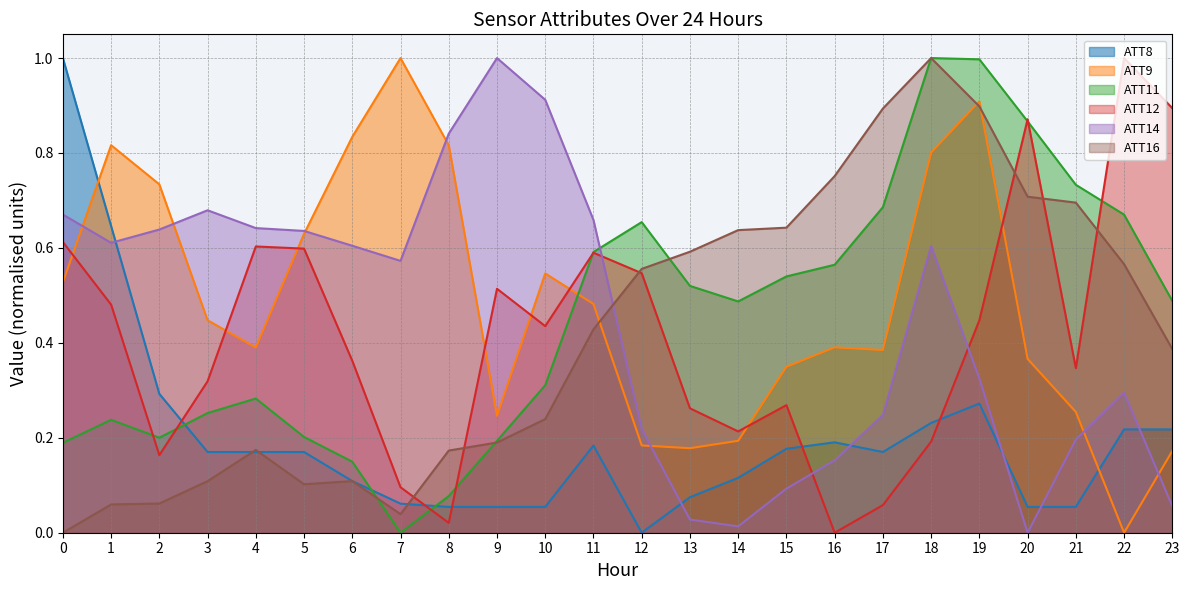

At which category does the chart reach its minimum across all series?

12